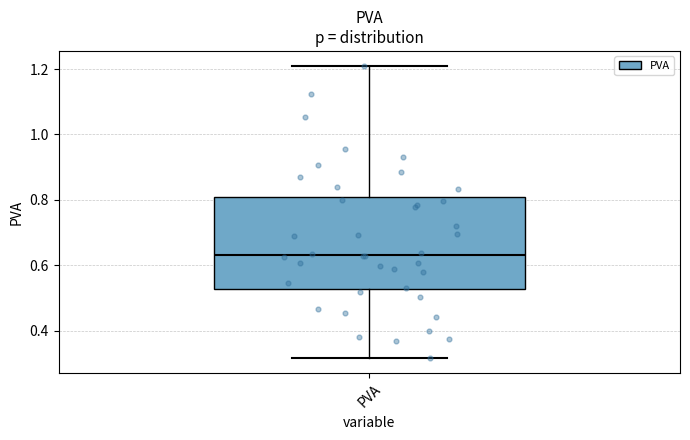

Where does the median line of the box for PVA sit on the y-axis? The values are not printed on the chart, so give them approximately, as read against the axis.

0.64